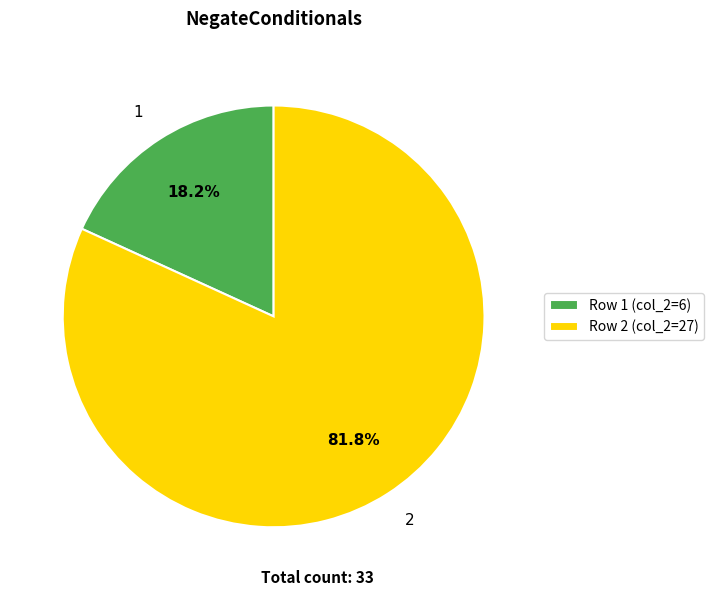

Does 2 account for over 50% of the chart?

Yes